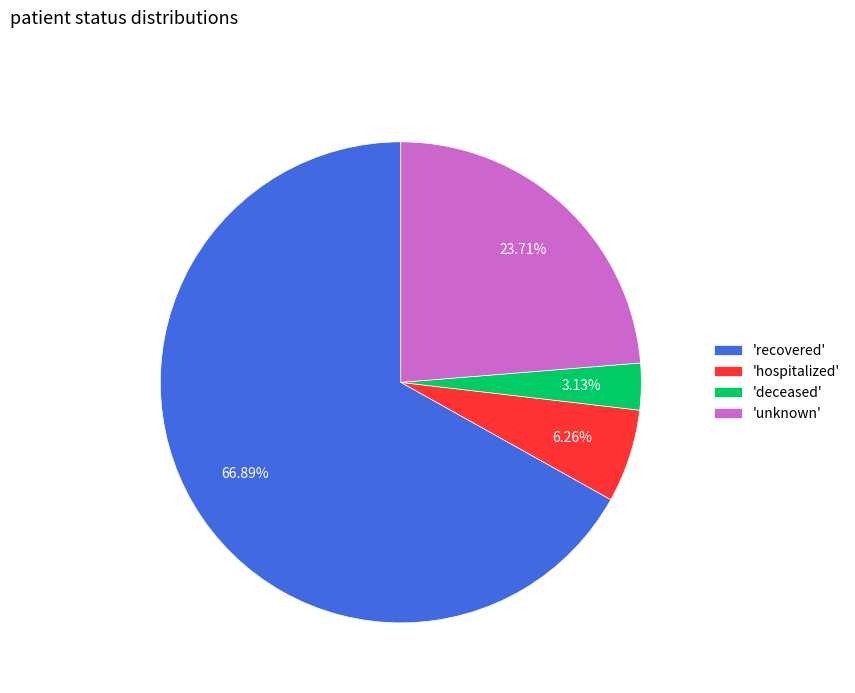

Combined, do 'unknown' and 'hospitalized' account for over 50%?

No